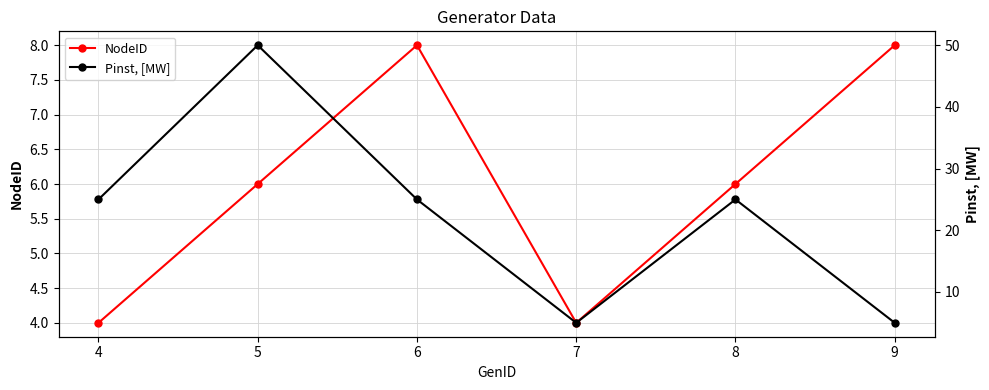

What is the maximum value for NodeID?

8